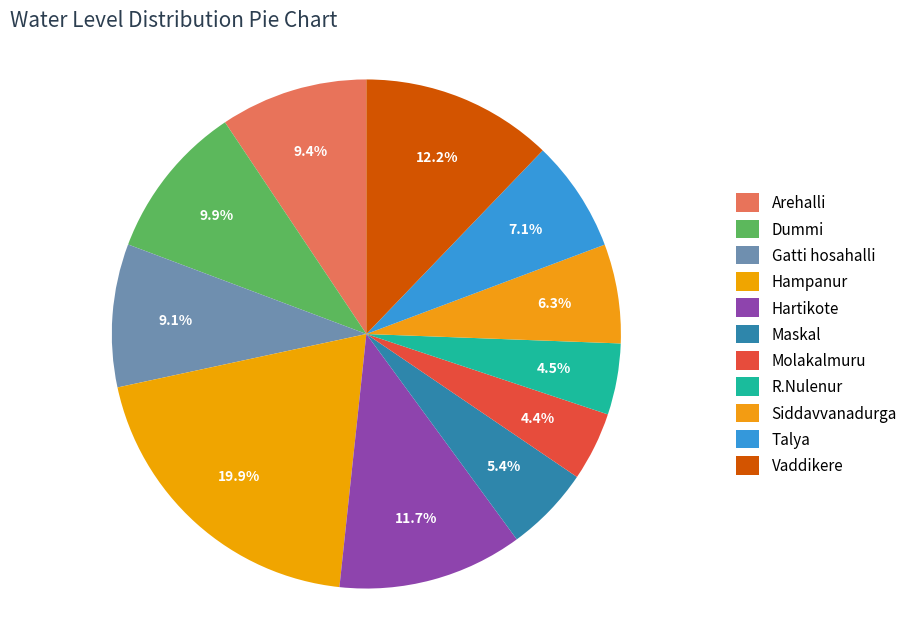

Is the sum of Hampanur and Vaddikere greater than half?

No